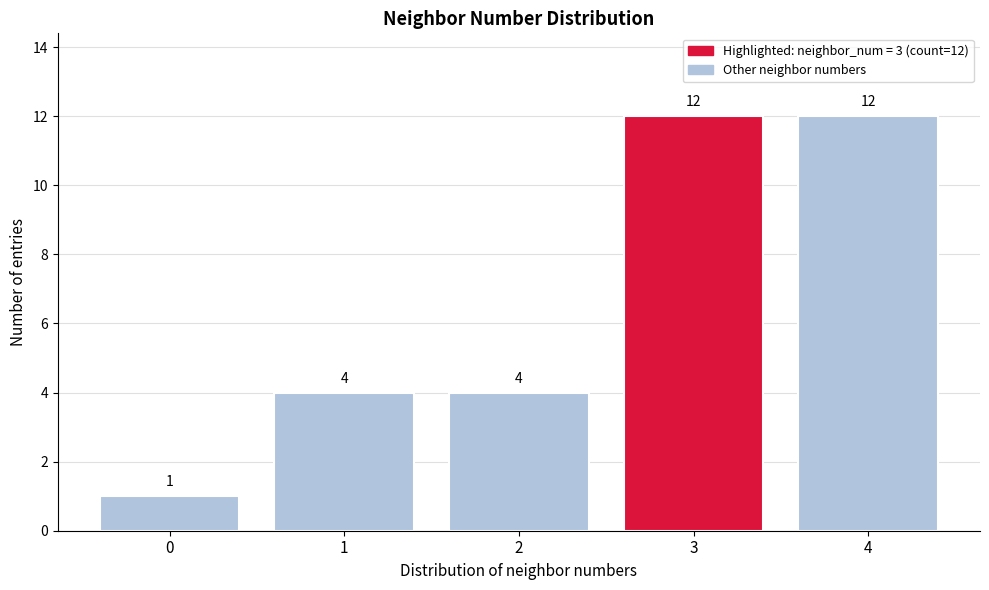

Reading left to right, extract all data points from this chart.

1	4	4	12	12